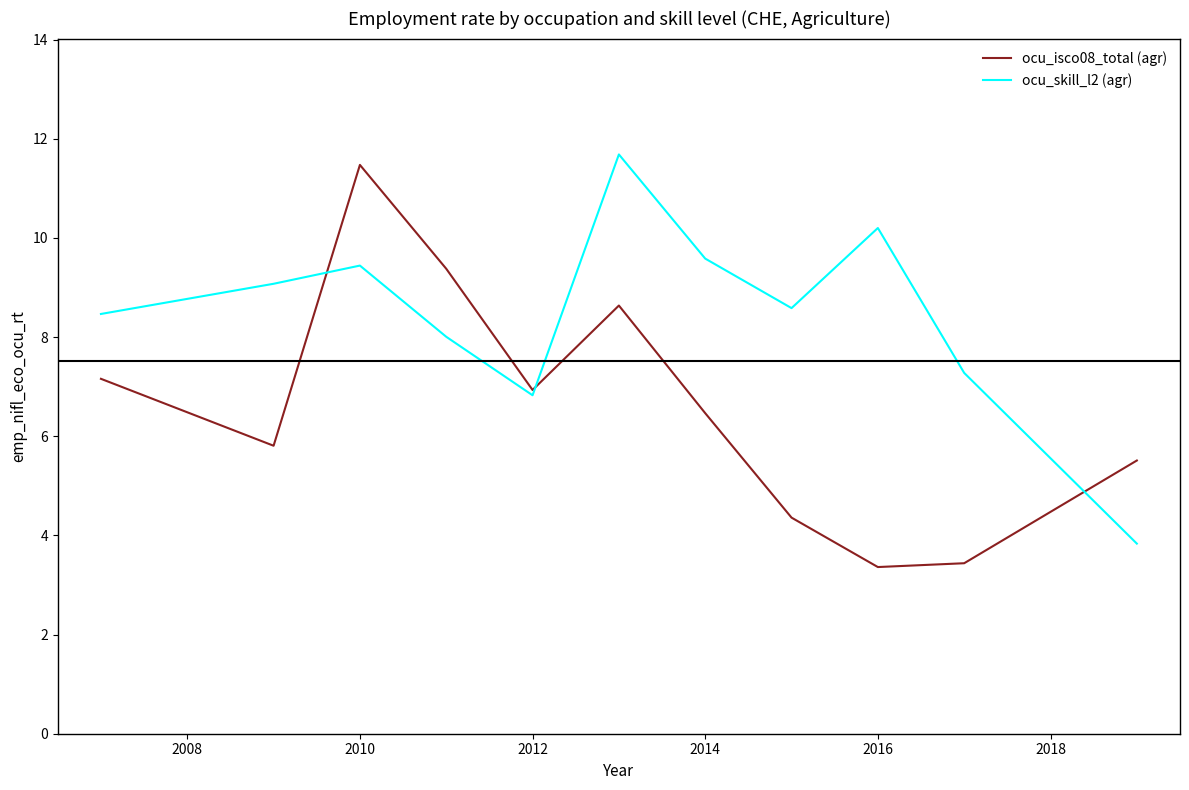

How many interior local peaks does the ocu_isco08_total (agr) series have?

2